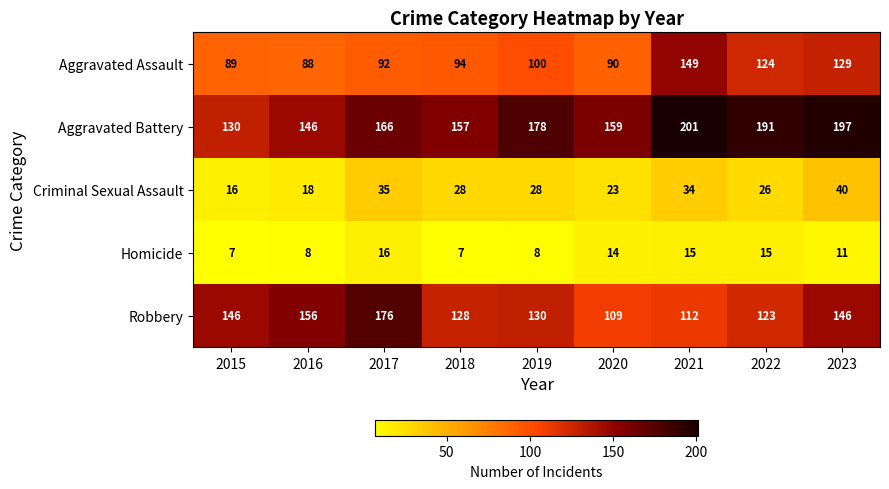

What is the sum of the Aggravated Assault values at 2021 and 2019?

249